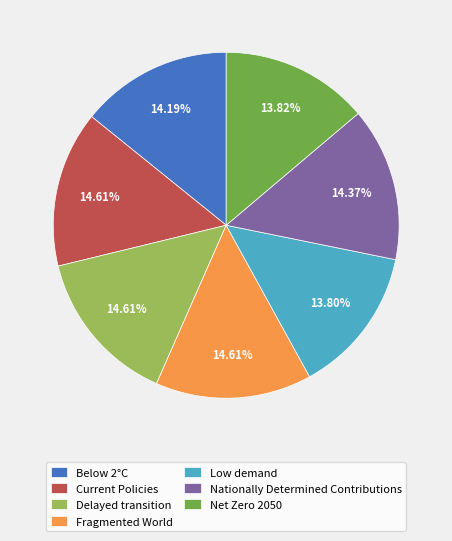

Does any single category account for the majority?

No